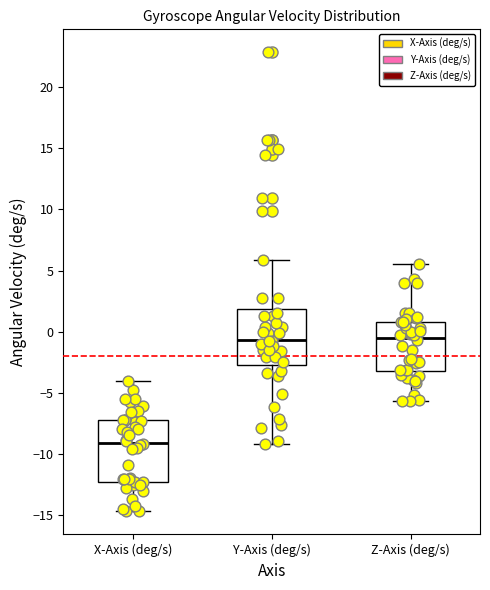

Where does the median line of the box for X-Axis (deg/s) sit on the y-axis? The values are not printed on the chart, so give them approximately, as read against the axis.

-9.0